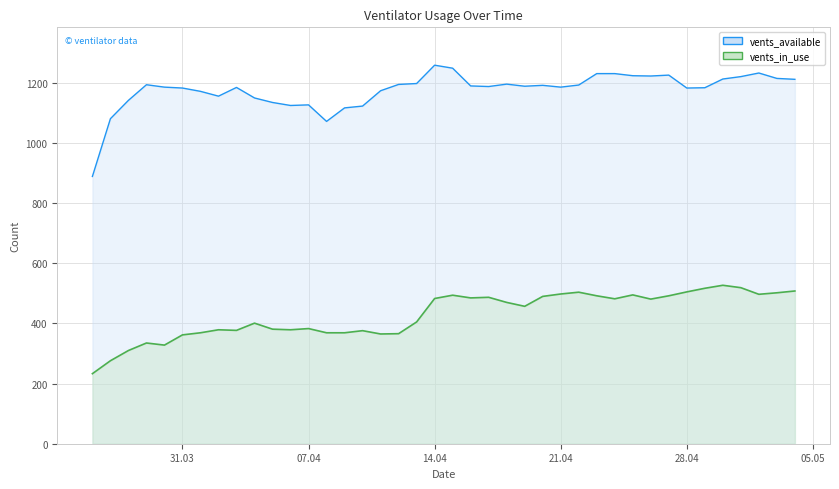

True or false: vents_available and vents_in_use intersect in this chart.

False